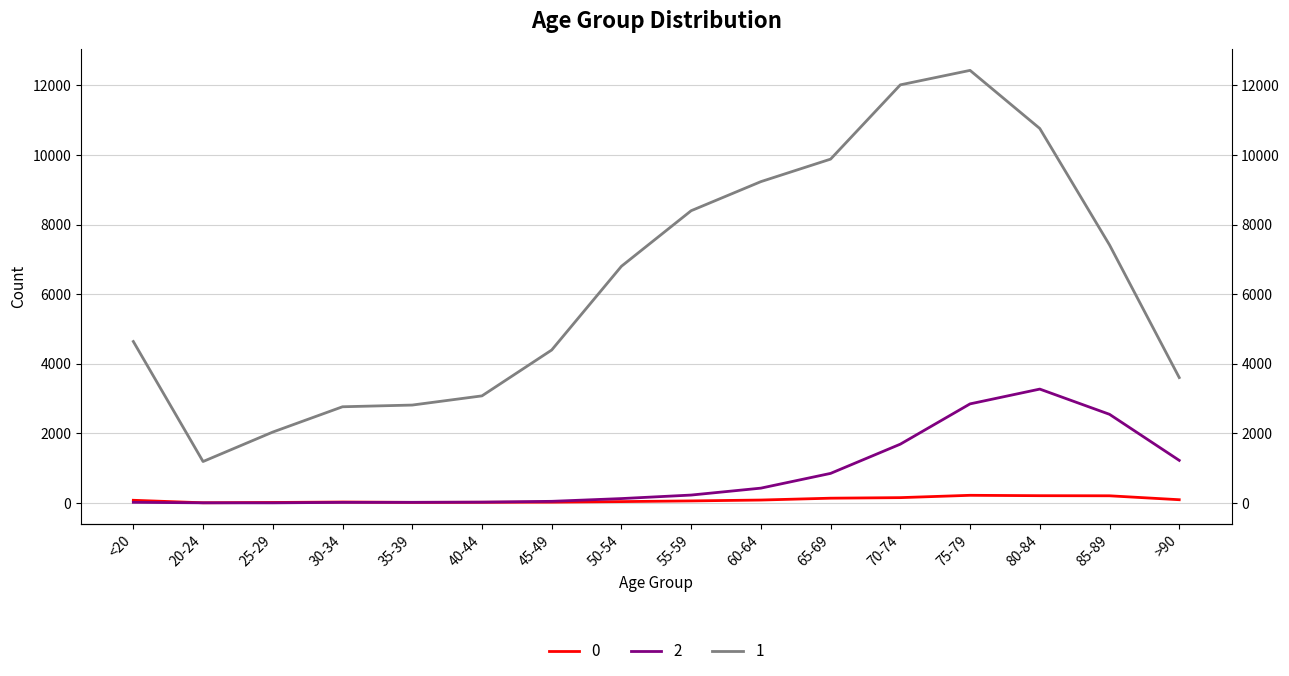

Reading left to right, list all the values displayed in this chart.

0: 77	5	14	27	17	20	23	39	59	84	137	153	220	209	206	93
1: 4641	1191	2038	2765	2814	3078	4396	6803	8400	9236	9883	12018	12434	10764	7417	3604
2: 18	4	3	17	18	24	47	126	227	426	850	1690	2848	3273	2548	1224